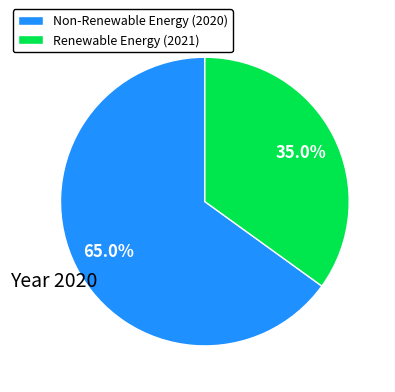

Rank the categories by value from lowest to highest.

Renewable Energy (2021), Non-Renewable Energy (2020)